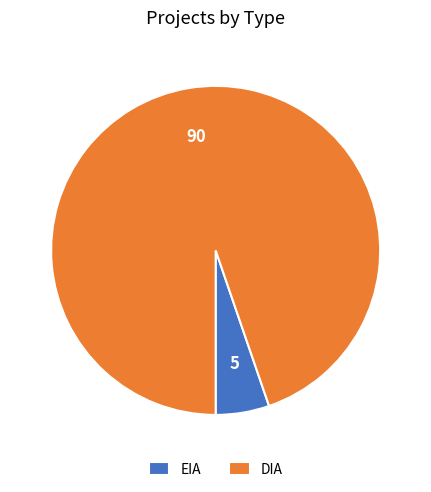

How many slices are in this pie chart?

2